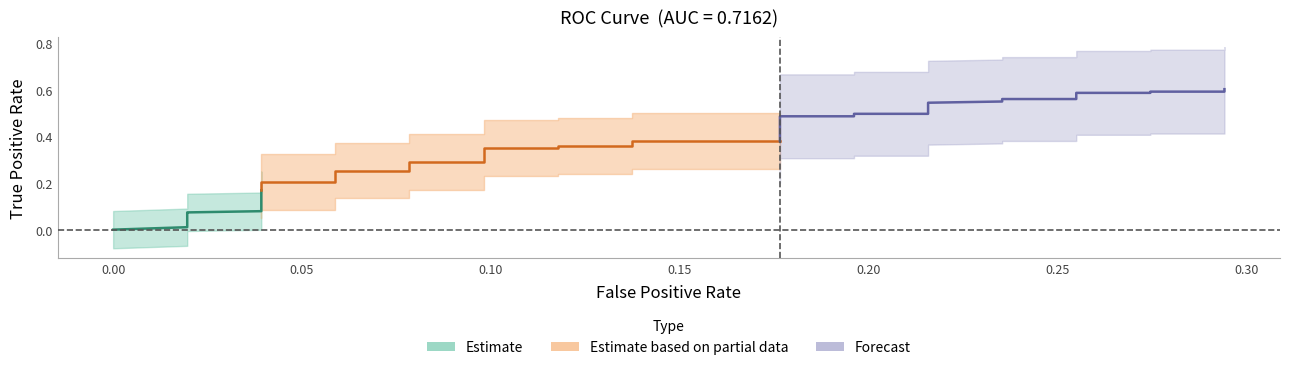

True or false: Estimate based on partial data and Estimate intersect in this chart.

False